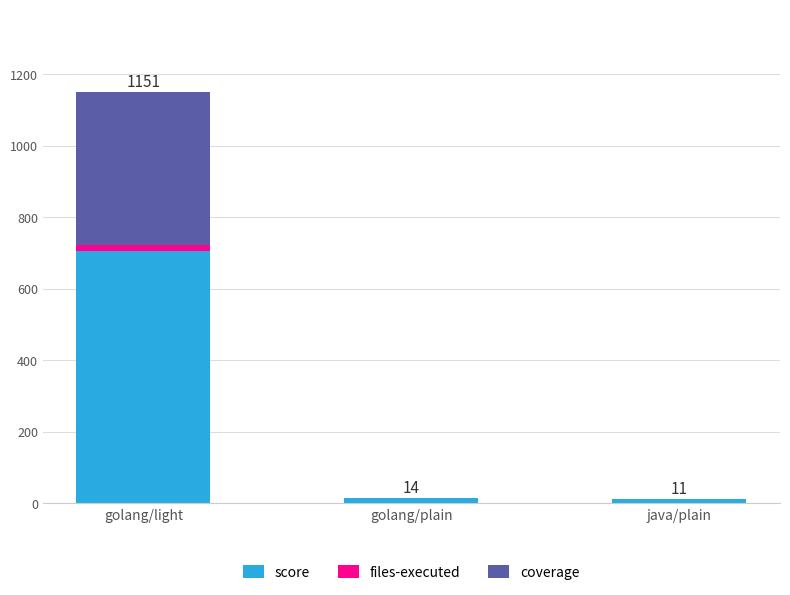

Are the bars grouped side by side (vs. stacked)?

No